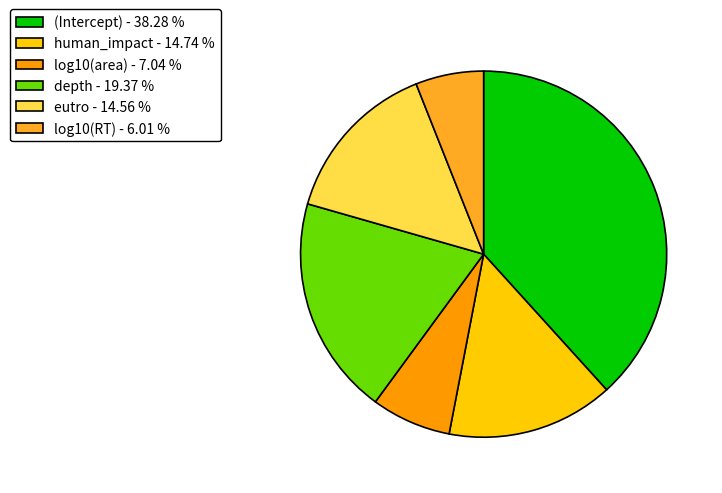

Rank the categories by value from lowest to highest.

log10(RT), log10(area), eutro, human_impact, depth, (Intercept)